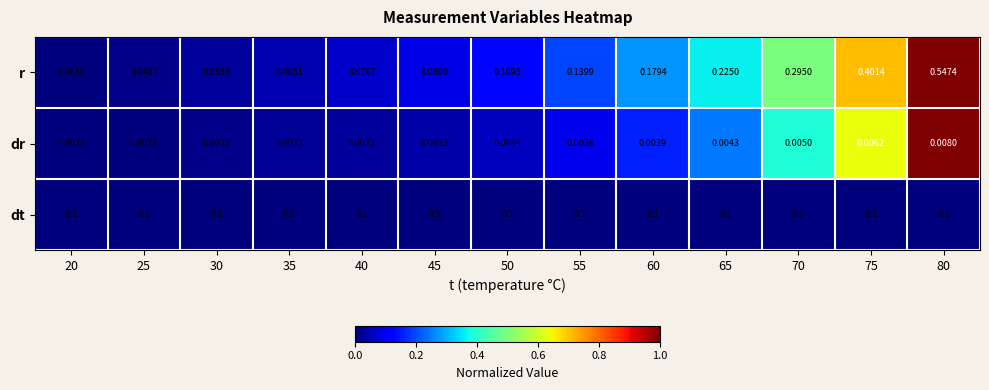

Between 65 and 70, which series saw the biggest shift?

r